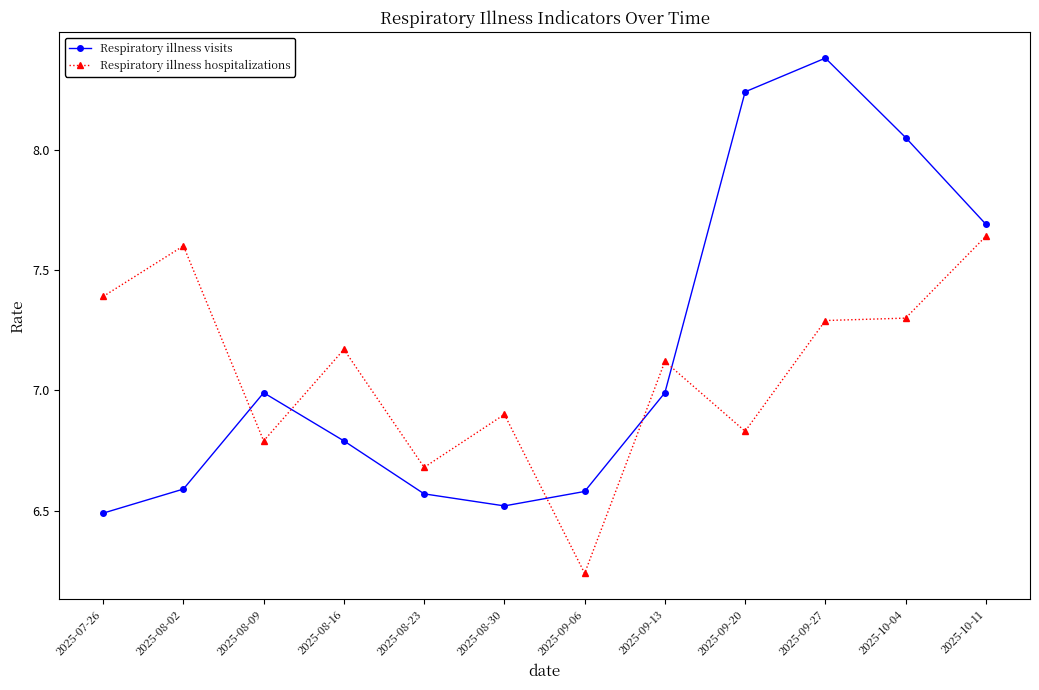

The value of Respiratory illness visits at 2025-09-06 is 6.6. True or false?

True